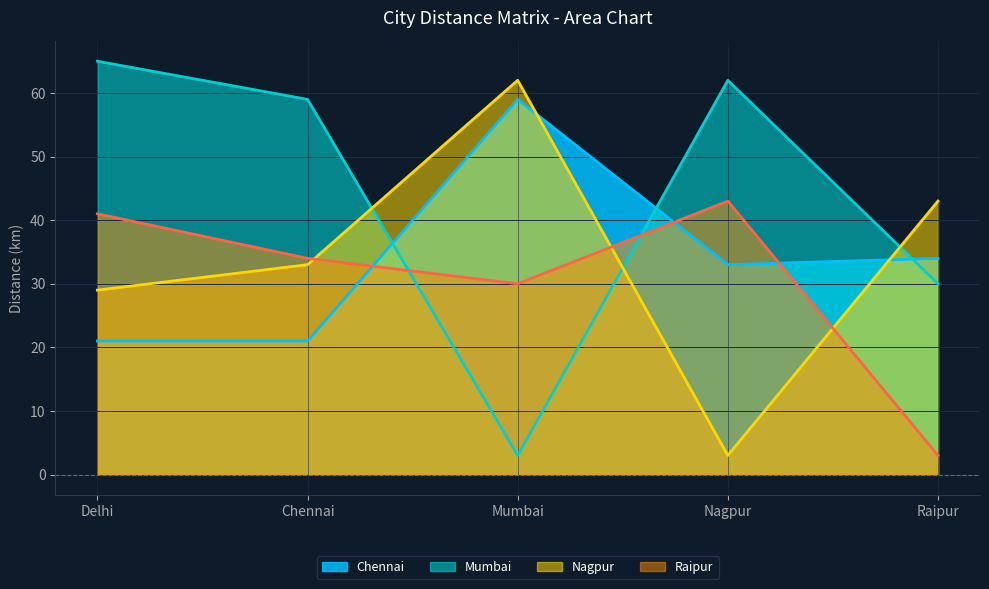

What position from the right is Delhi?

5